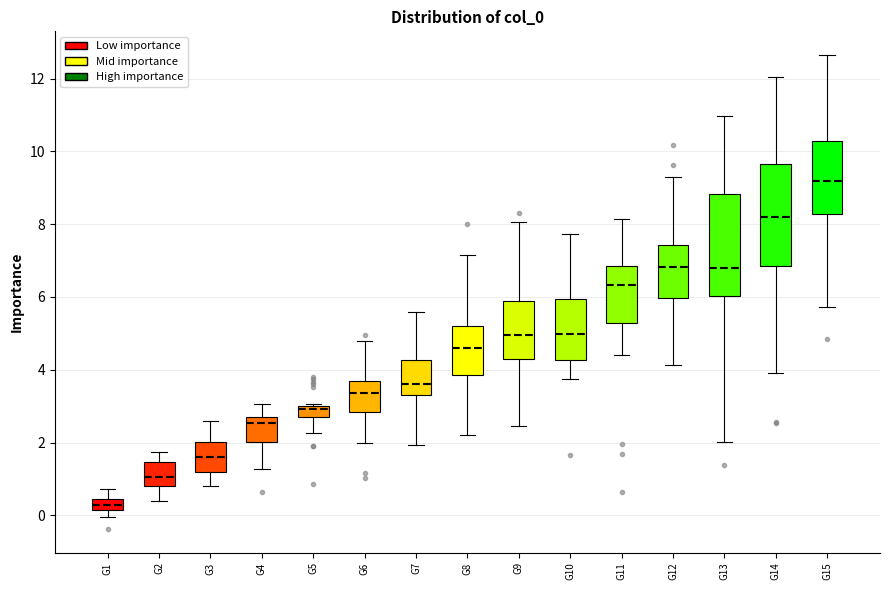

Reading left to right, read every box against the y-axis: the position of its median line, the range the box covers, and the ends of its whiskers. The values are not printed on the chart, so give them approximately, as read against the axis.

G1: median 0.2 (inside the box), box 0.2 to 0.4, whiskers 0.0 to 0.8
G2: median 1.0, box 0.8 to 1.4, whiskers 0.4 to 1.8
G3: median 1.6, box 1.2 to 2.0, whiskers 0.8 to 2.6
G4: median 2.6 (just below the box's upper edge), box 2.0 to 2.6, whiskers 1.2 to 3.0
G5: median 3.0 (just below the box's upper edge), box 2.8 to 3.0, whiskers 2.2 to 3.0
G6: median 3.4, box 2.8 to 3.6, whiskers 2.0 to 4.8
G7: median 3.6, box 3.4 to 4.2, whiskers 2.0 to 5.6
G8: median 4.6, box 3.8 to 5.2, whiskers 2.2 to 7.2
G9: median 5.0, box 4.2 to 5.8, whiskers 2.4 to 8.0
G10: median 5.0, box 4.2 to 6.0, whiskers 3.8 to 7.8
G11: median 6.4, box 5.2 to 6.8, whiskers 4.4 to 8.2
G12: median 6.8, box 6.0 to 7.4, whiskers 4.2 to 9.2
G13: median 6.8, box 6.0 to 8.8, whiskers 2.0 to 11.0
G14: median 8.2, box 6.8 to 9.6, whiskers 4.0 to 12.0
G15: median 9.2, box 8.2 to 10.2, whiskers 5.8 to 12.6